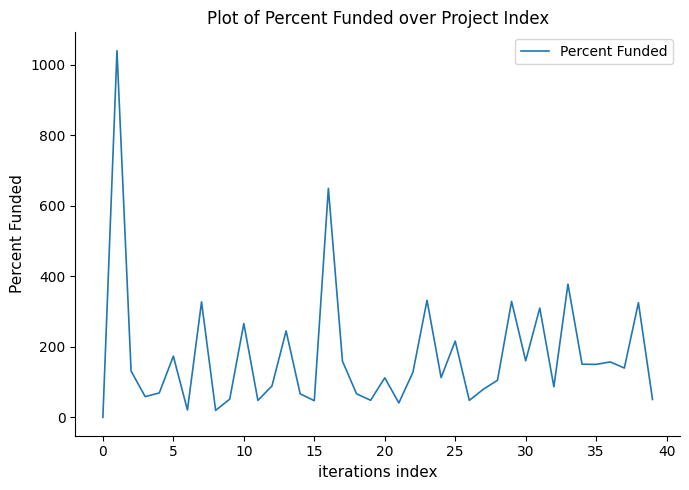

What is the difference between the maximum and minimum values?

1040.0